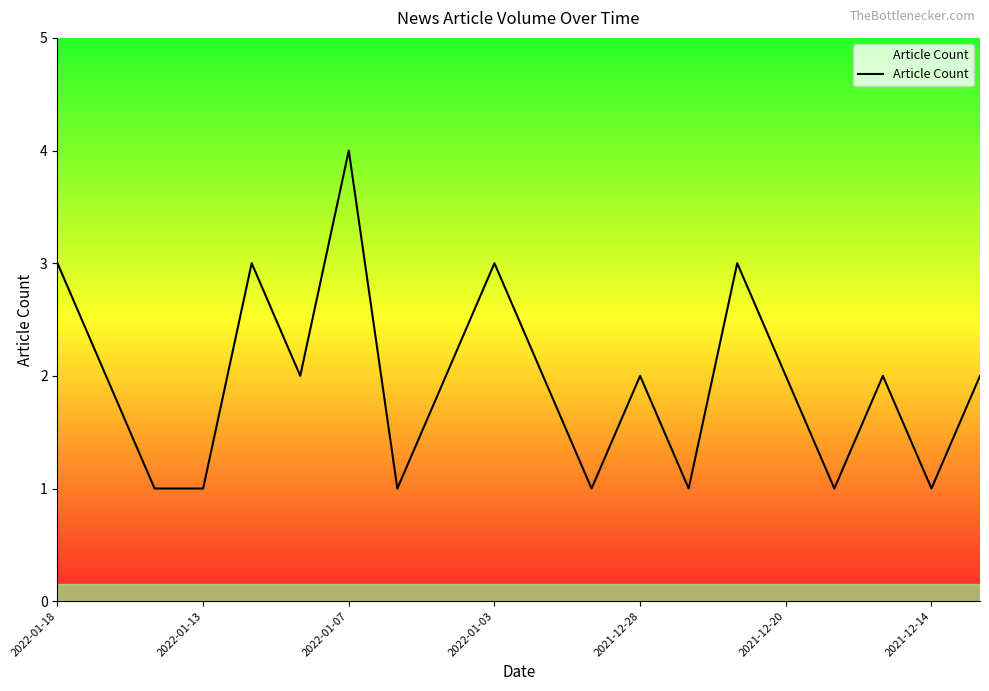

What is the difference between the maximum and minimum values?

3